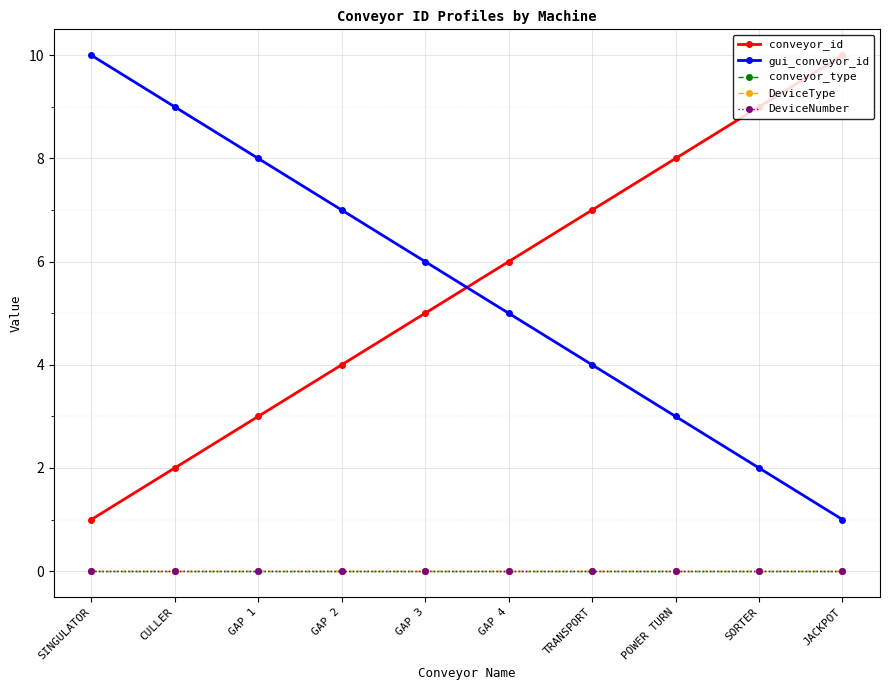

Which series has the largest total across all categories?

conveyor_id